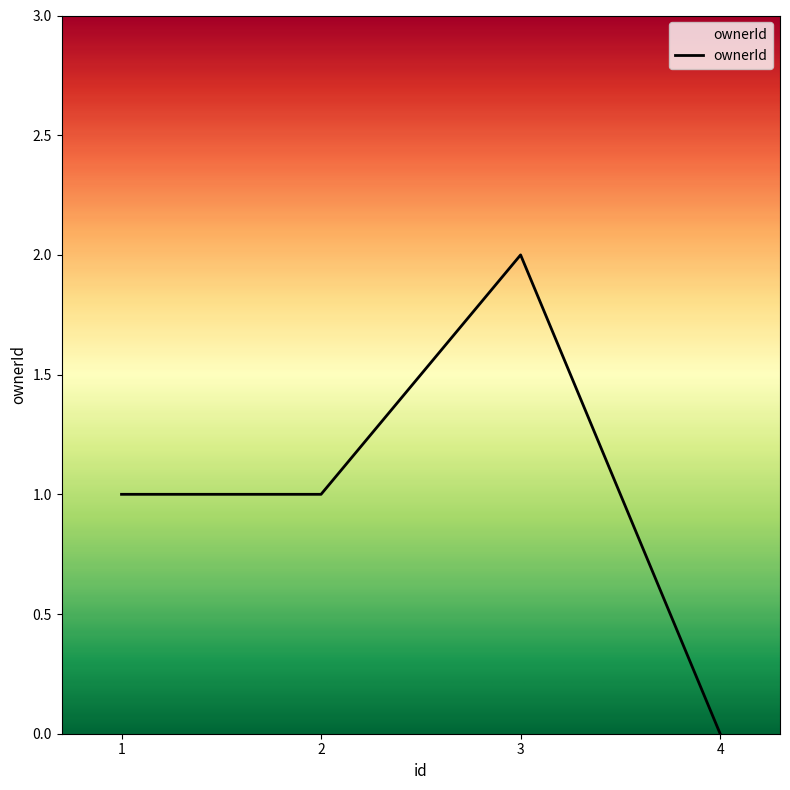

Which label corresponds to the largest value in the chart?

3